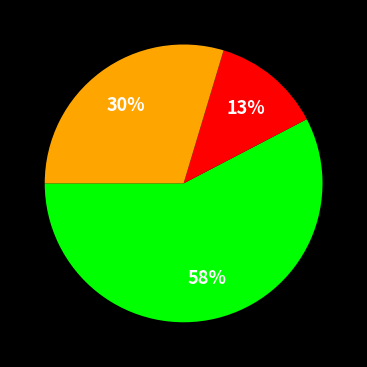

Is there any slice that represents more than half of the pie?

Yes